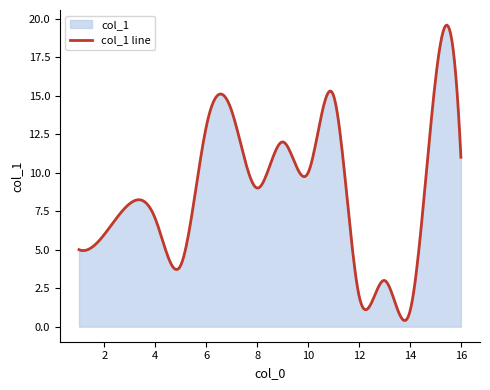

Does the chart display data point markers on the line(s)?

No